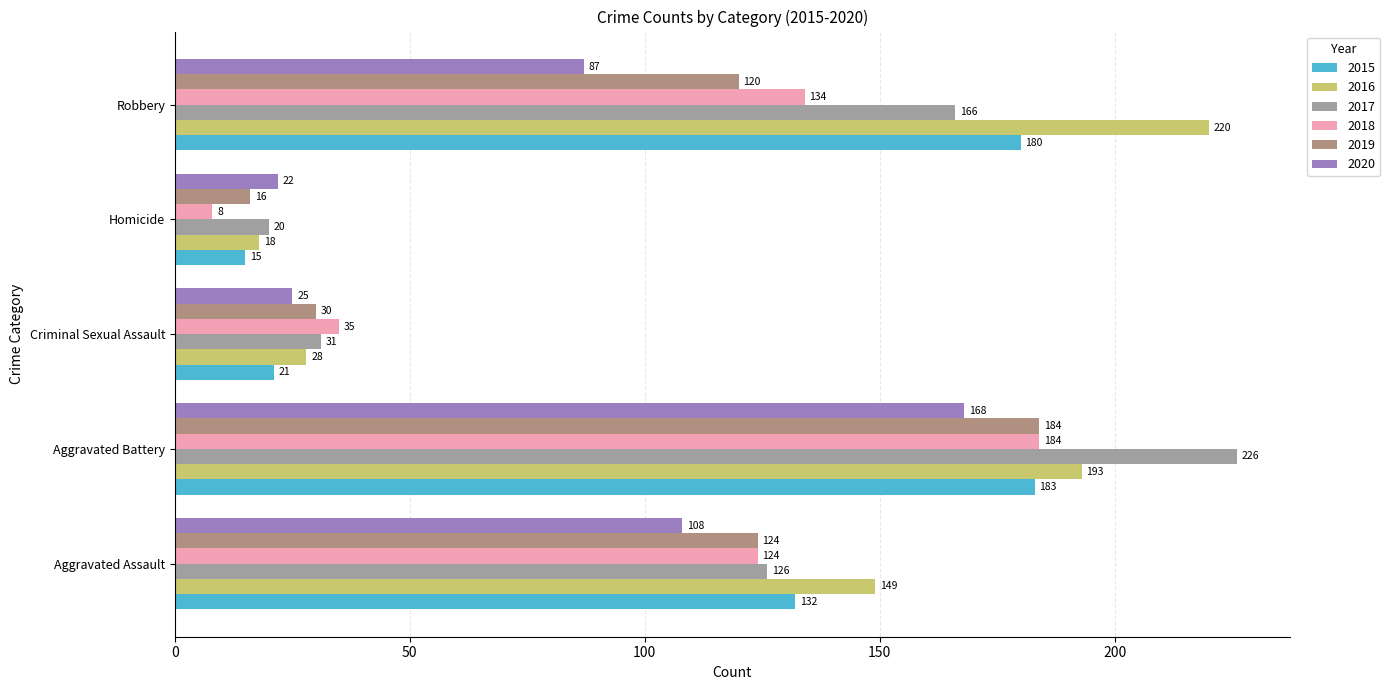

What is the difference between the 2015 values at Robbery and Homicide?

165